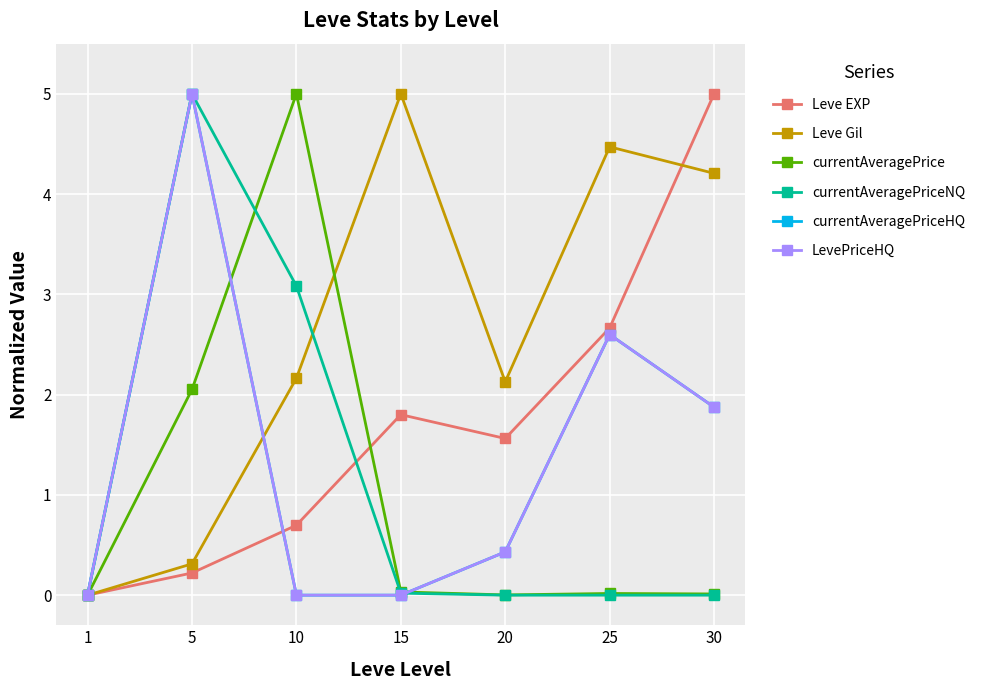

Is this an area chart (filled region under the line)?

No